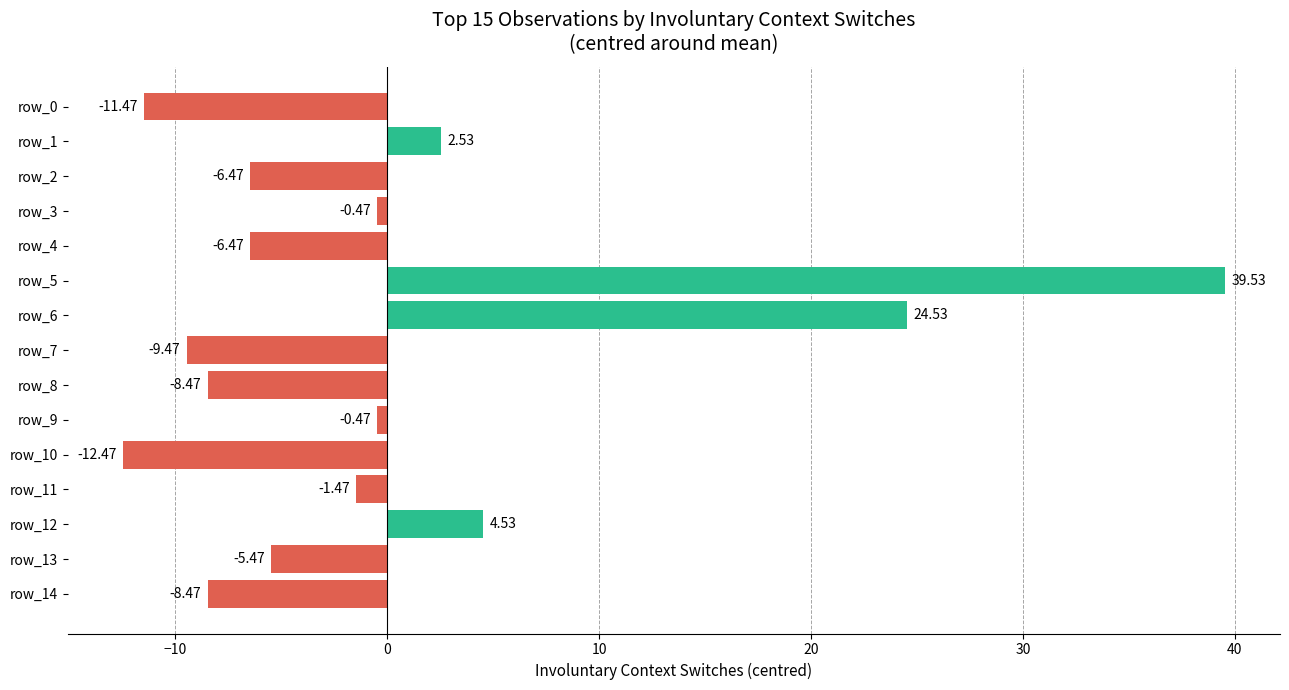

What is the change in value from row_6 to row_12?

-20.0